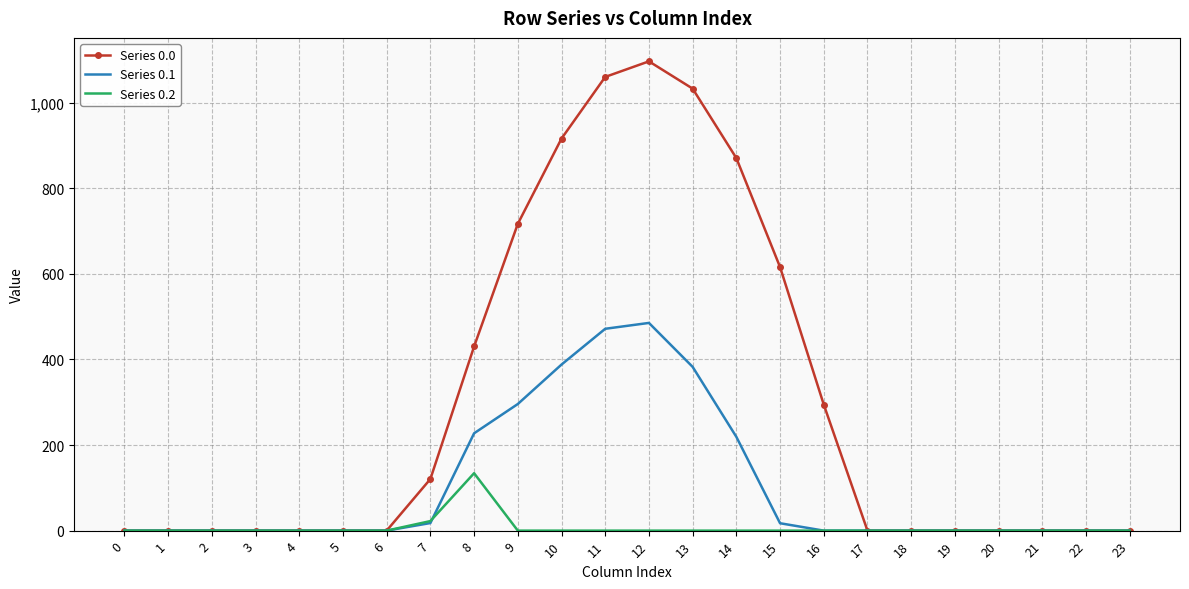

Which category has the highest value in the Series 0.1 series?

12